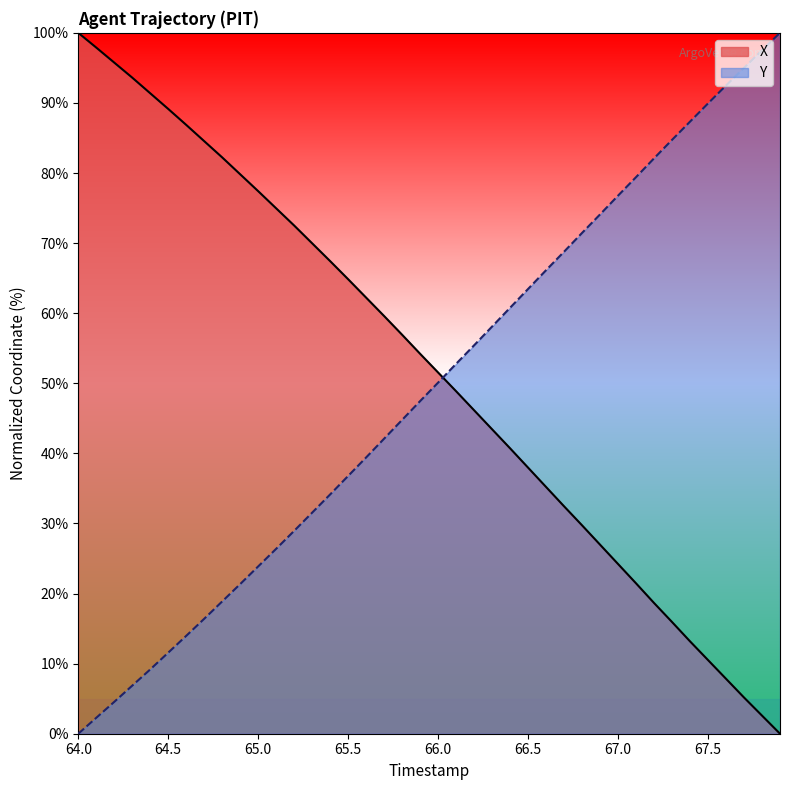

Is it true that Y equals 88.2 at 66.0?

False